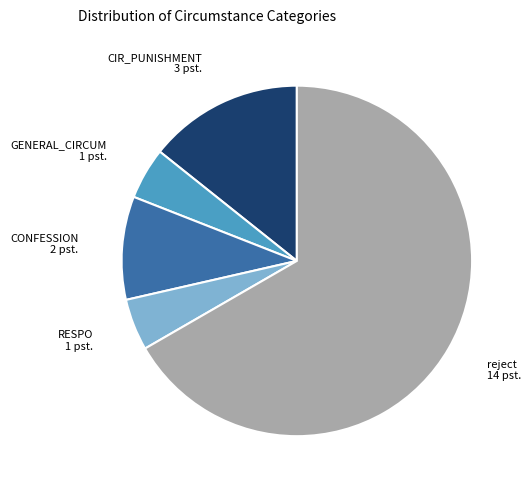

Approximately how many times larger is the value at reject compared to CONFESSION?

7.0